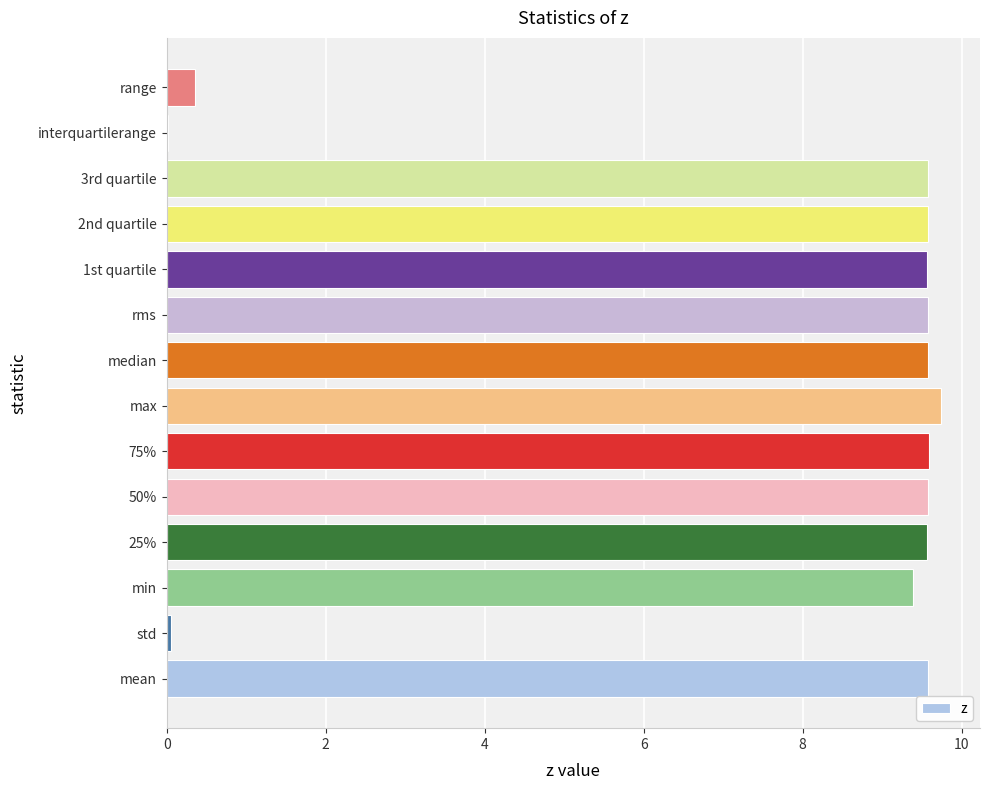

What is the sum of all values?

105.7